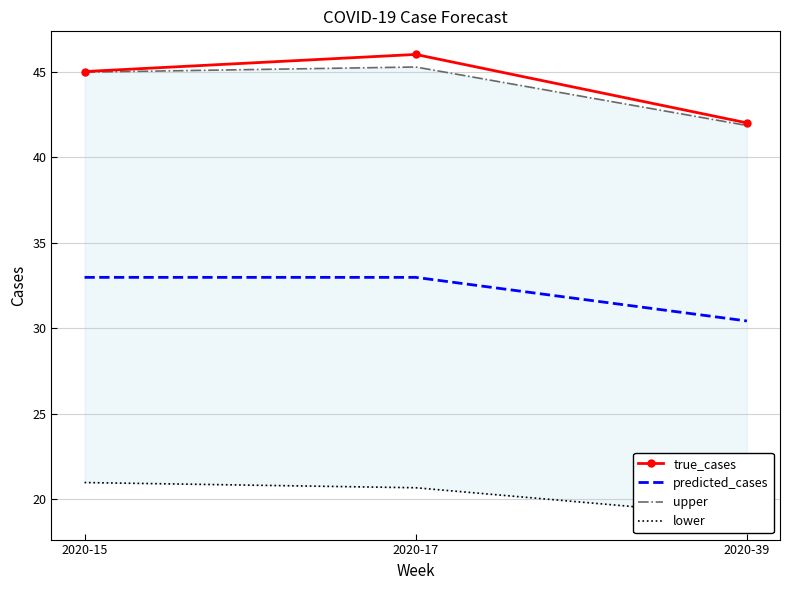

What is the difference between the second highest and minimum values in the lower series?

1.7